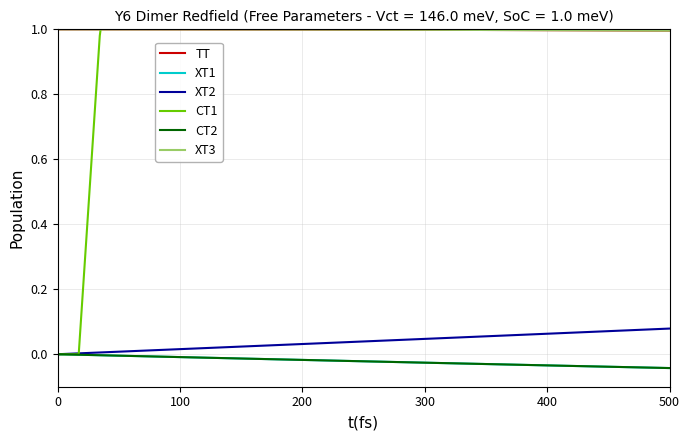

How many lines are shown in the chart?

6